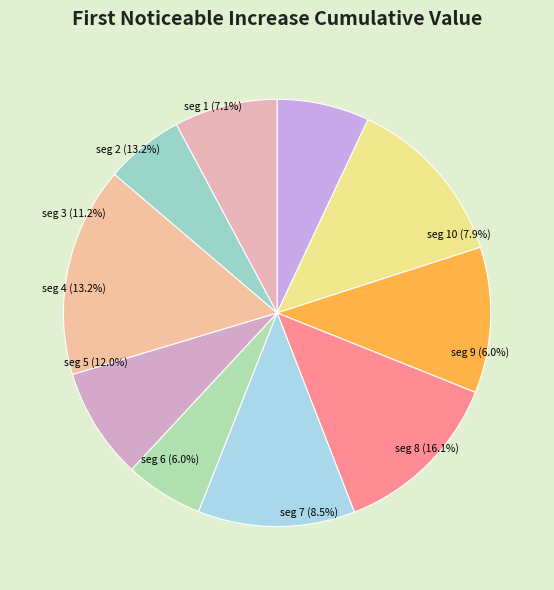

How many segments does this pie chart have?

10